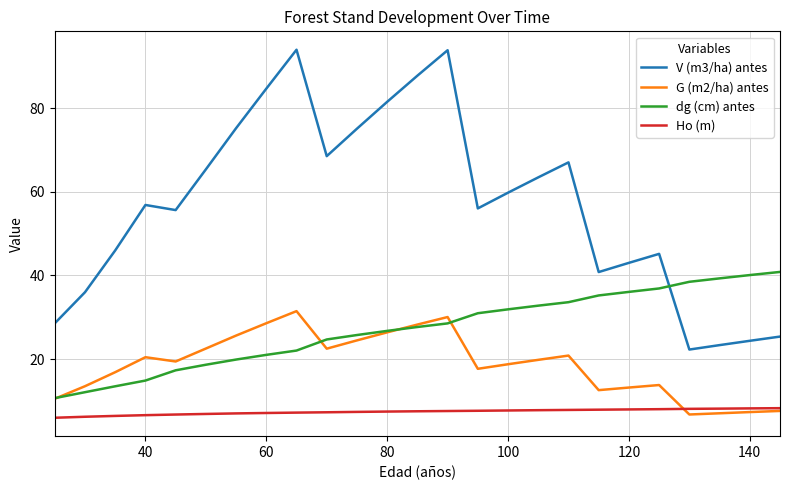

Which series has the largest total across all categories?

V (m3/ha) antes